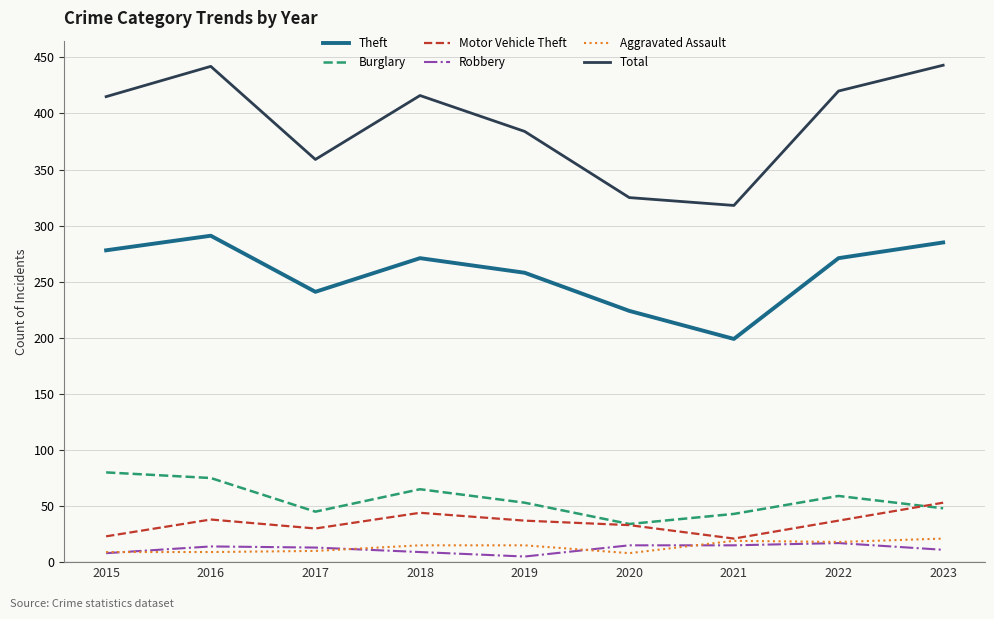

True or false: Robbery has a value of 8 at 2015.

True